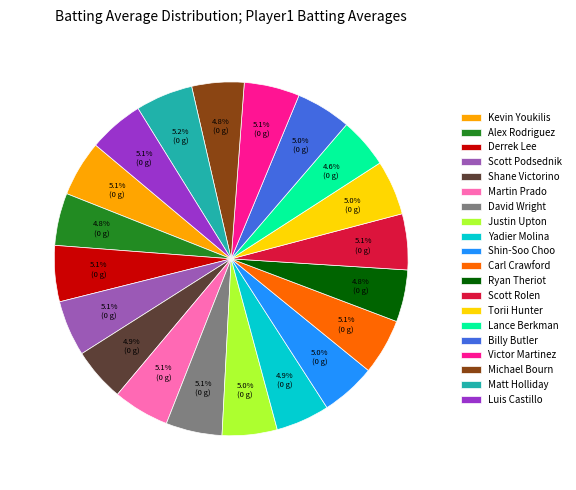

What percentage do Michael Bourn and Matt Holliday together represent?

10.0%